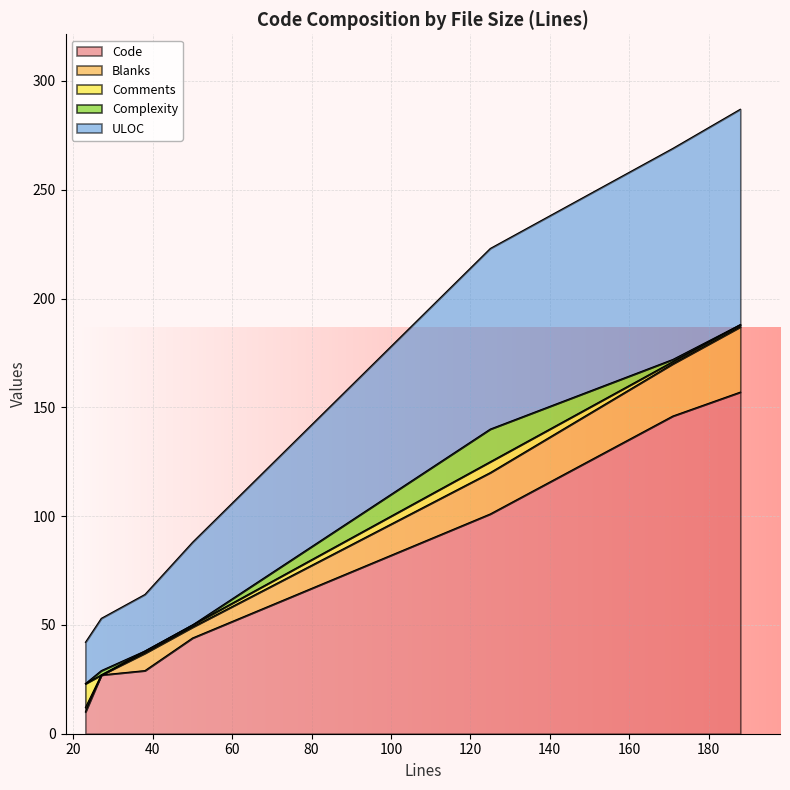

What is the lowest value of the Code series?

10